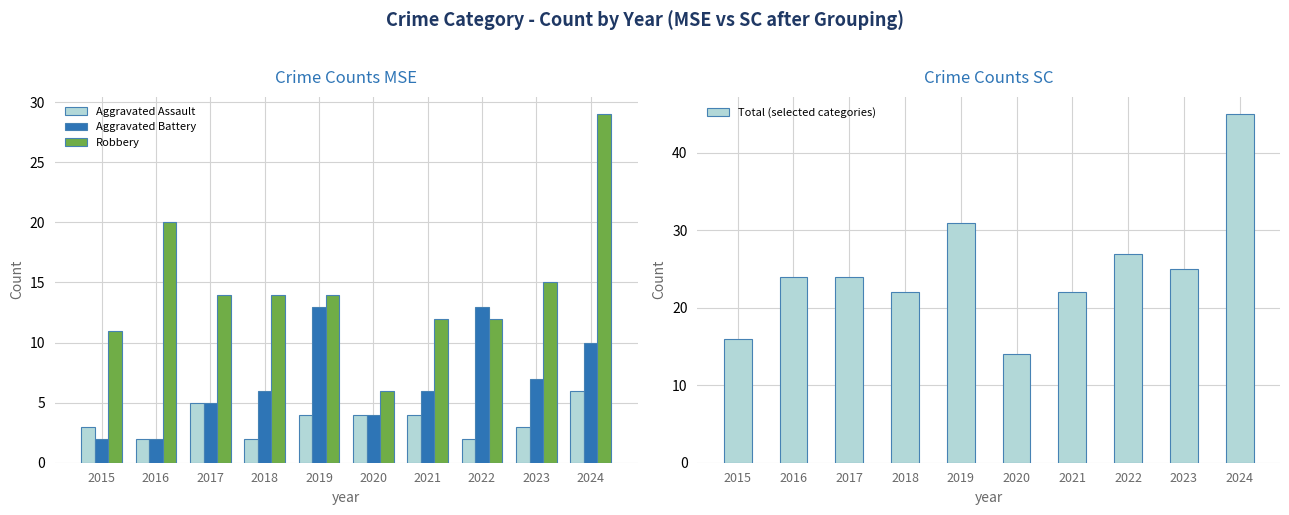

What is the value of the Aggravated Assault bar at the 10th from the left?

6